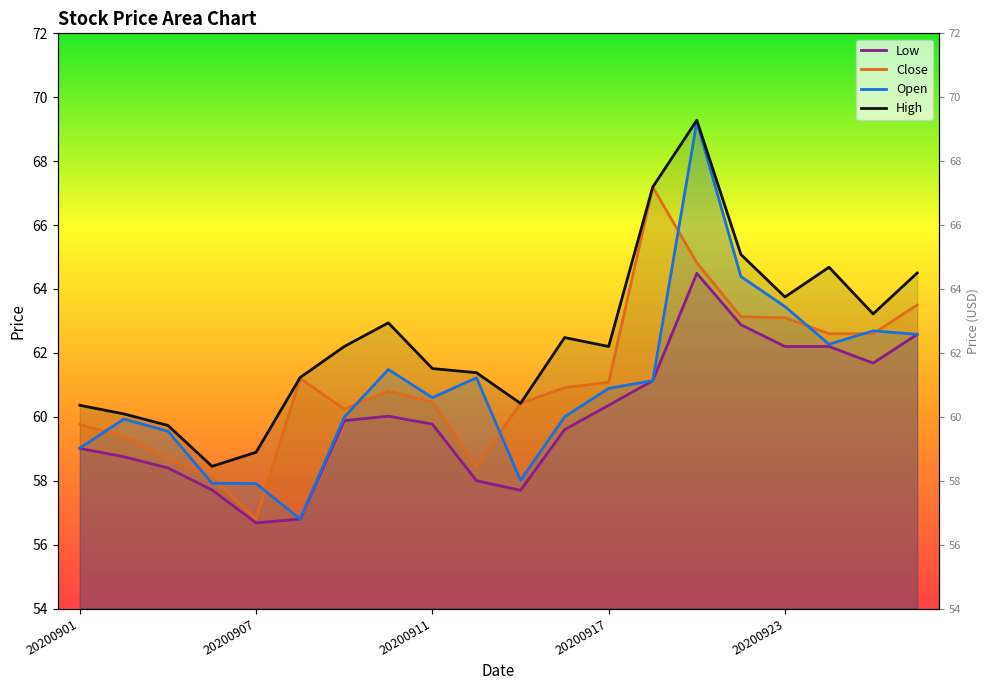

Between 20200911 and 20200923, which is larger?

20200923